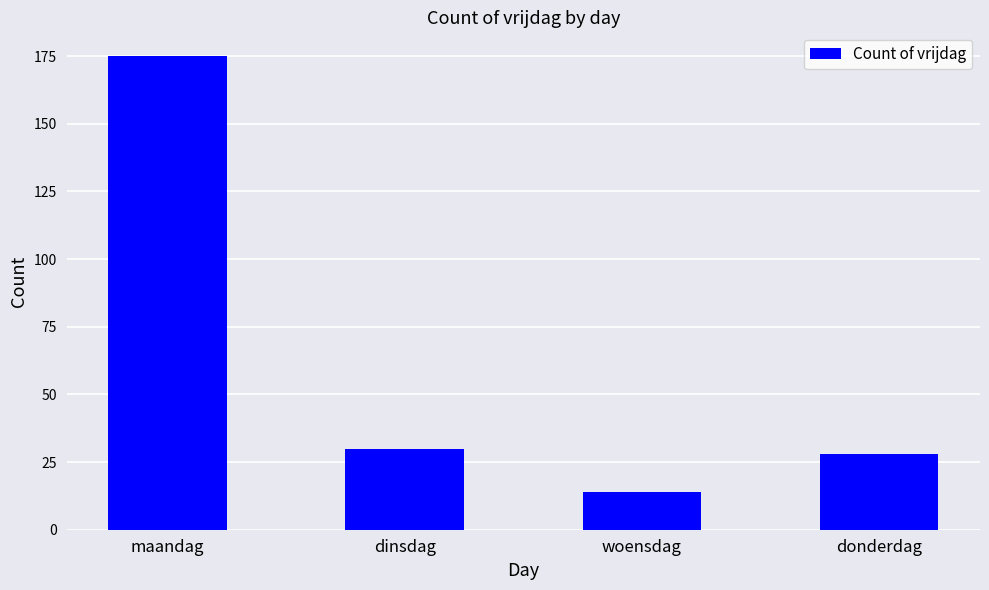

Which label corresponds to the smallest value in the chart?

woensdag